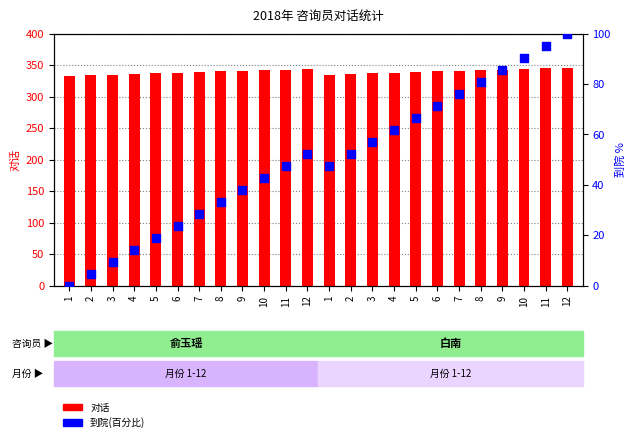

What are all the series names shown in the legend?

对话, 到院(百分比)